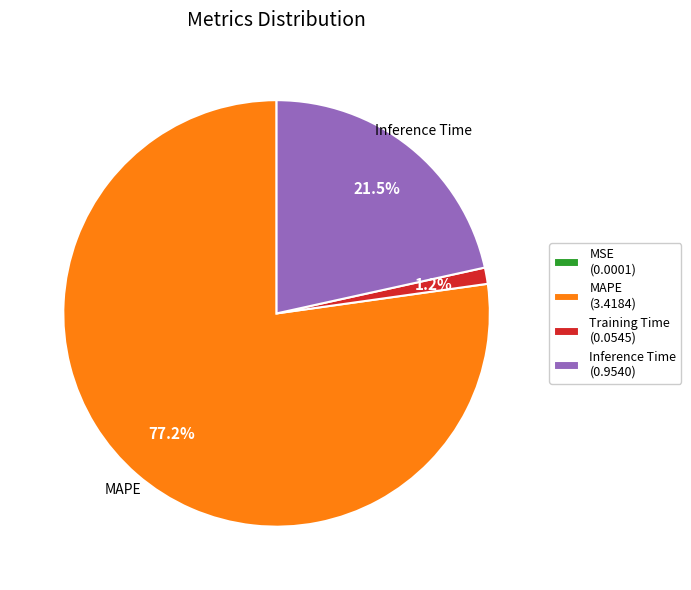

What percentage is NOT represented by Inference Time (0.9540)?

78.5%